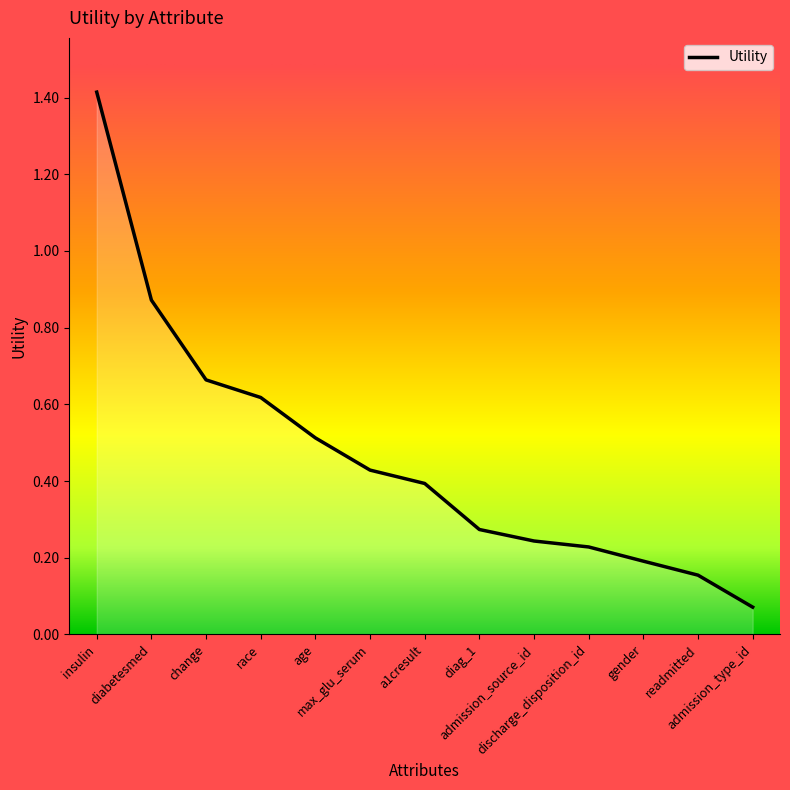

What is the label of the 2nd point from the right?

readmitted